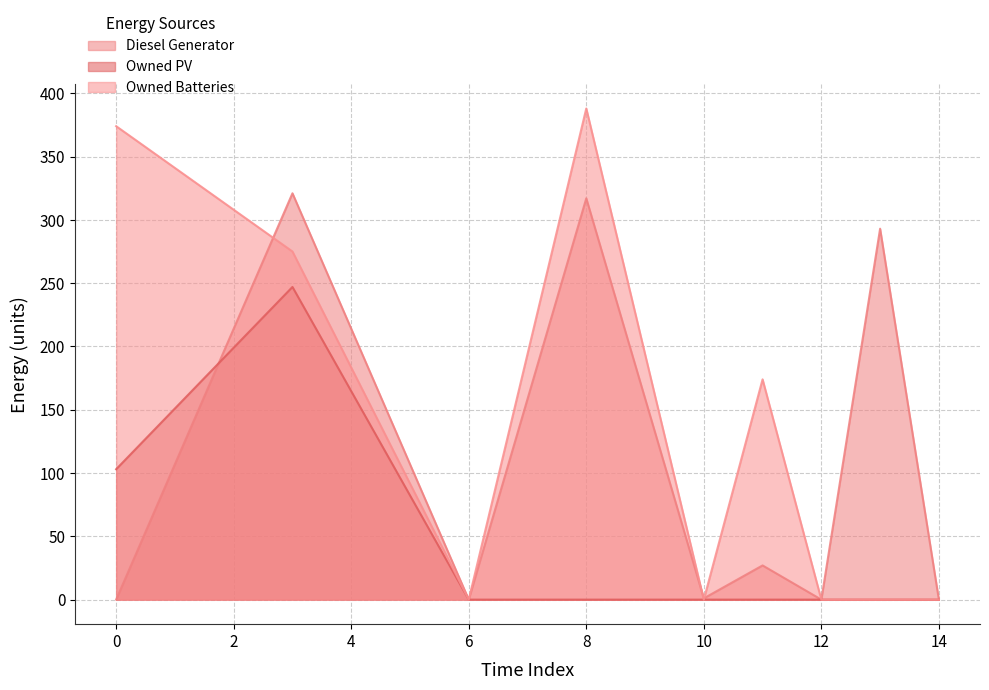

True or false: Owned PV has more than 0 interior local peaks.

True